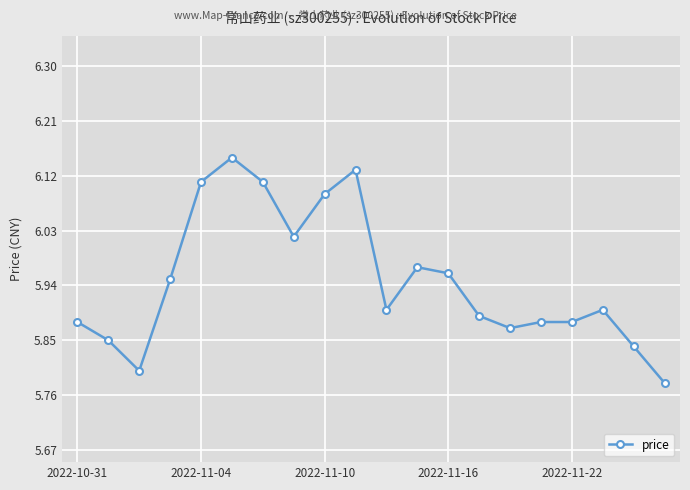

Does the chart have visible grid lines?

Yes